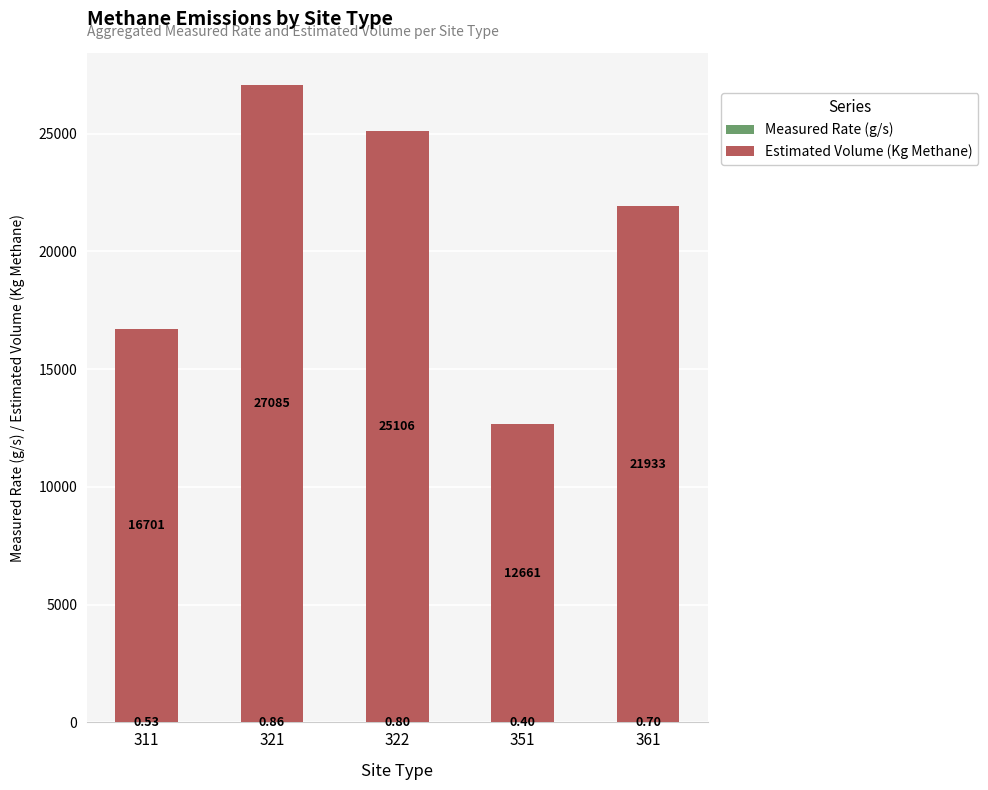

Are the bars grouped side by side (vs. stacked)?

No